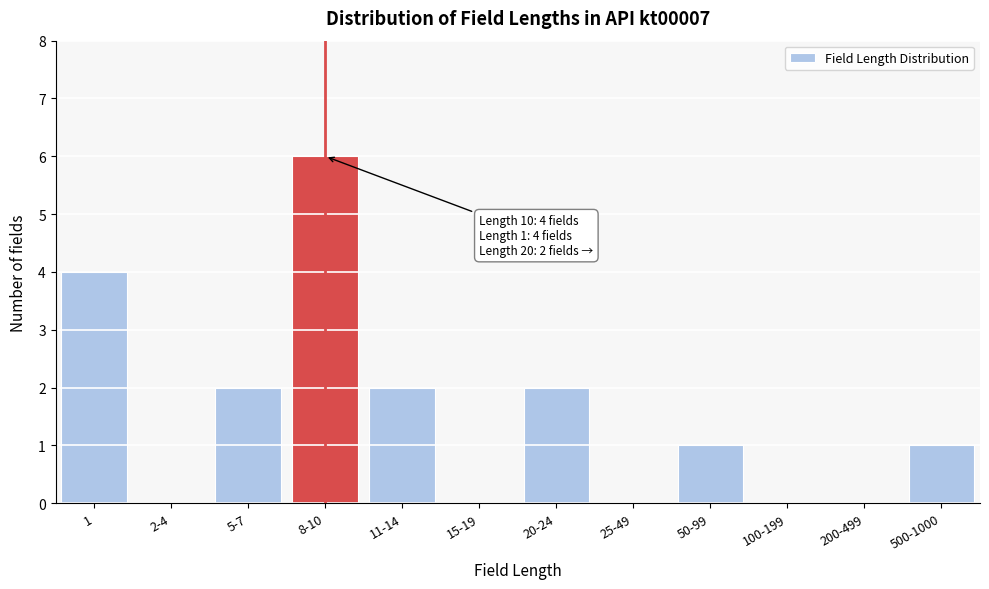

Reading left to right, transcribe all the data shown in this chart.

1=4	2-4=0	5-7=2	8-10=6	11-14=2	15-19=0	20-24=2	25-49=0	50-99=1	100-199=0	200-499=0	500-1000=1